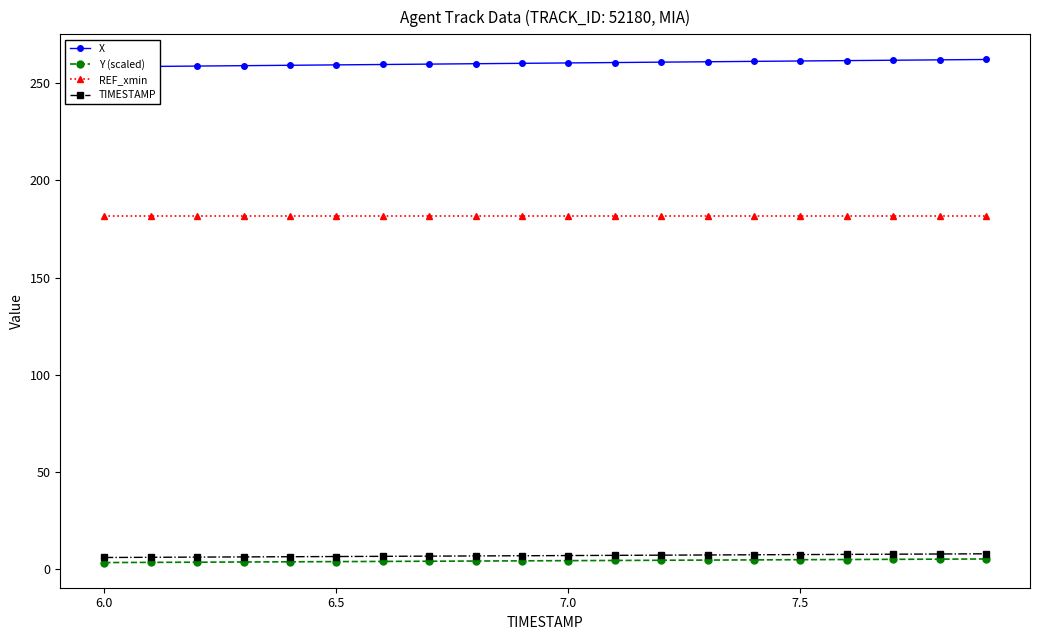

True or false: Y (scaled) and REF_xmin cross at least once.

False